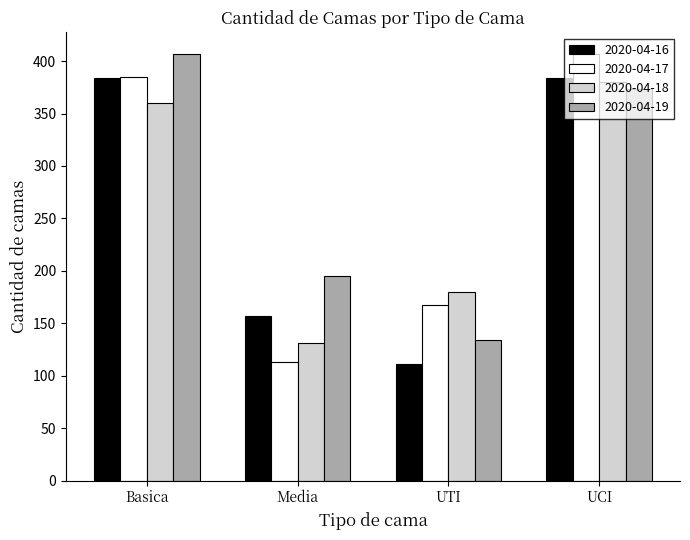

What is the difference between the highest and lowest values at UTI?

69